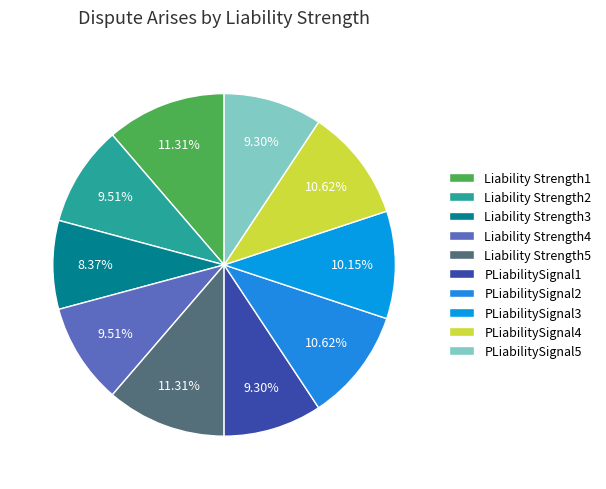

Combined, do PLiabilitySignal2 and PLiabilitySignal3 account for over 50%?

No